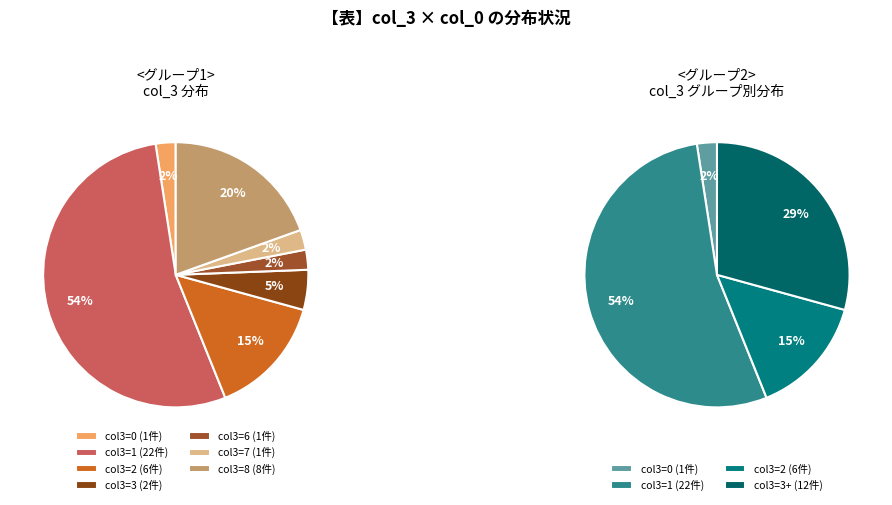

Does 6 represent more than half of the total?

No